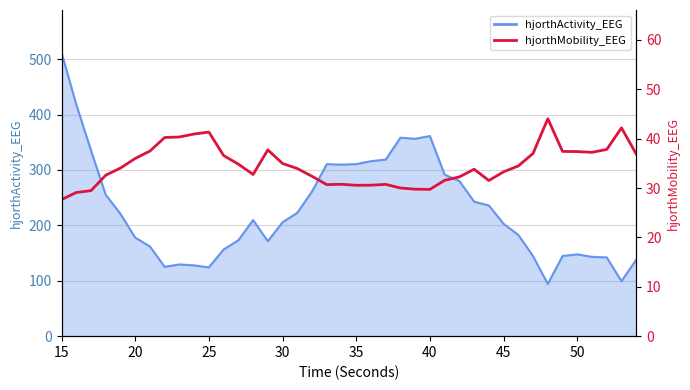

How many interior local peaks (higher than both neighbors) does the data have?

7